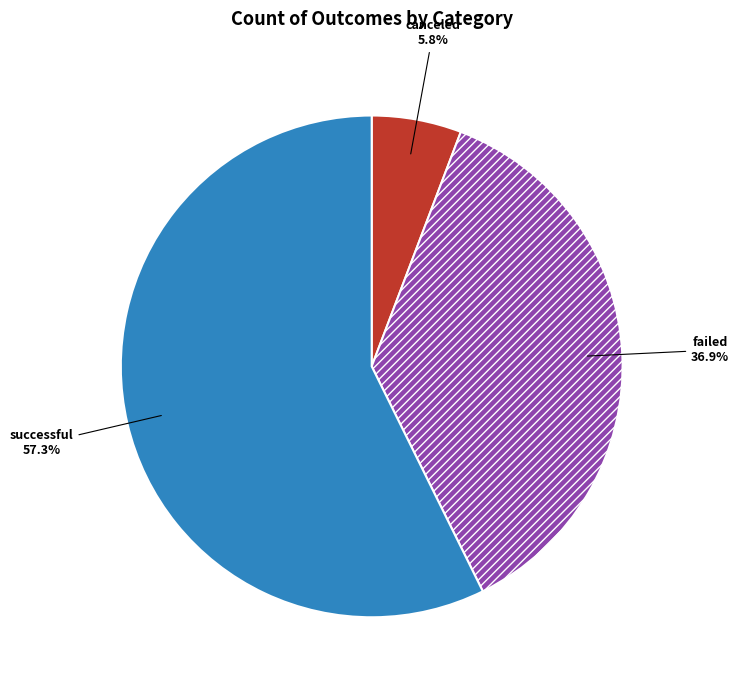

To the nearest percent, what is the difference between the canceled and successful slice percentages?

52%